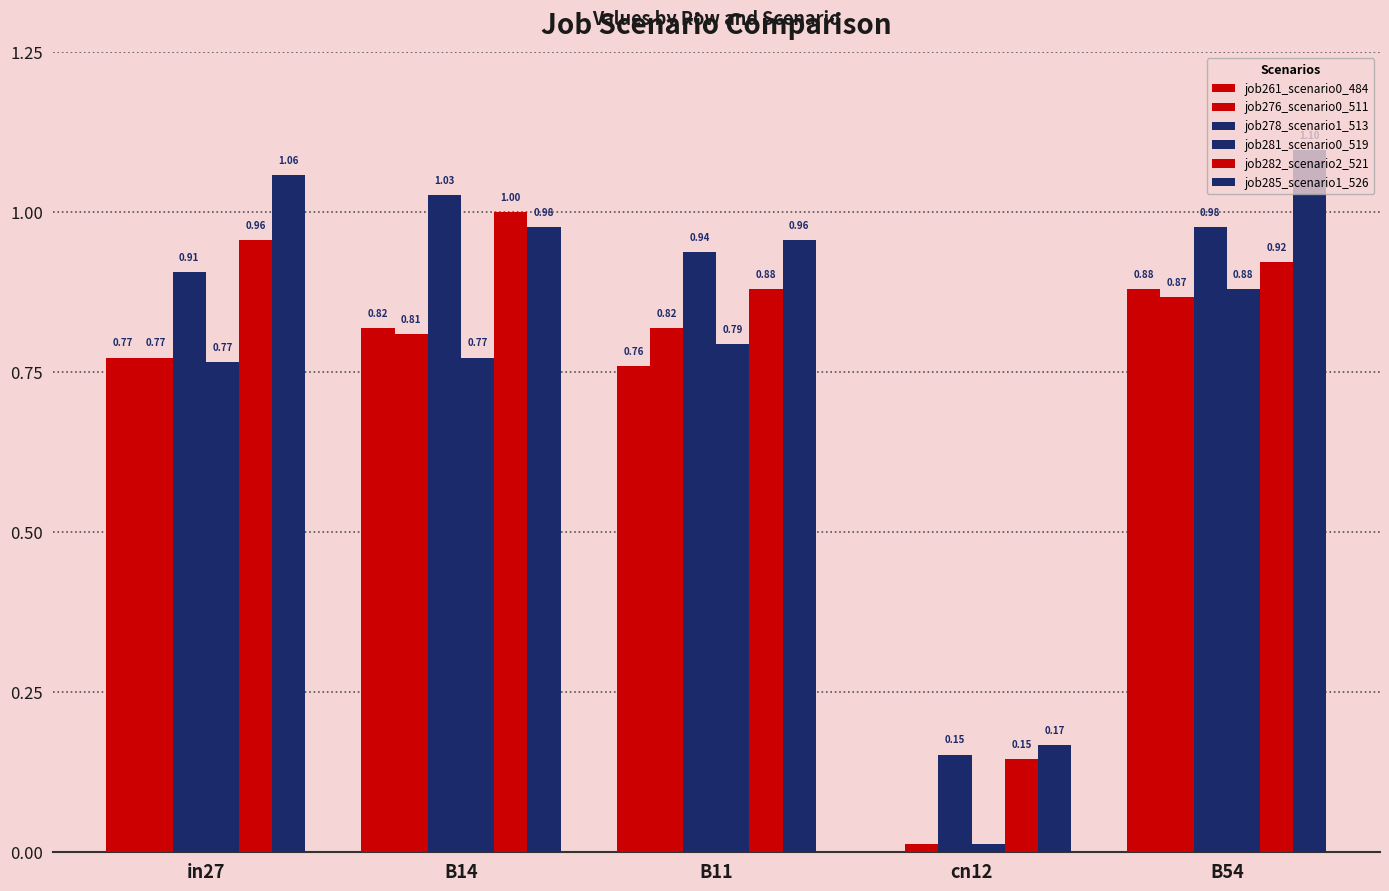

The value of job282_scenario2_521 at B54 is 1.3. True or false?

False